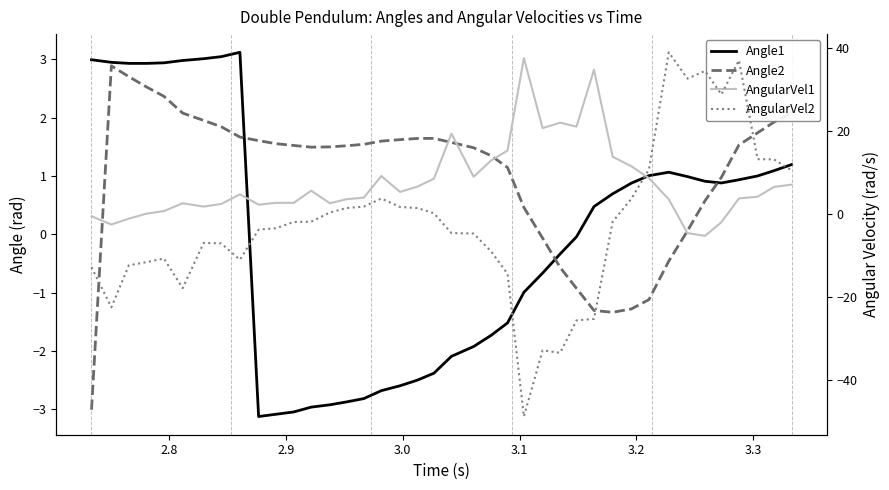

Reading left to right, what are all the values shown in this chart?

Angle1: 3.0	2.9	2.9	2.9	2.9	3.0	3.0	3.0	3.1	-3.1	-3.1	-3.0	-3.0	-2.9	-2.9	-2.8	-2.7	-2.6	-2.5	-2.4	-2.1	-1.9	-1.7	-1.5	-1.0	-0.7	-0.3	-0.0	0.5	0.7	0.9	1.0	1.1	1.0	0.9	0.9	0.9	1.0	1.1	1.2
Angle2: -3.0	2.9	2.7	2.5	2.4	2.1	2.0	1.8	1.7	1.6	1.6	1.5	1.5	1.5	1.5	1.5	1.6	1.6	1.6	1.6	1.6	1.5	1.3	1.1	0.5	-0.1	-0.6	-0.9	-1.3	-1.3	-1.3	-1.1	-0.5	0.1	0.6	1.0	1.5	1.7	1.9	2.1
AngularVel1: -0.6	-2.6	-1.2	0.0	0.6	2.5	1.7	2.3	4.7	2.2	2.6	2.6	5.5	2.5	3.5	3.9	9.1	5.2	6.5	8.4	19.3	8.9	12.8	15.2	37.5	20.6	21.9	21.0	34.6	13.7	11.4	8.6	3.5	-4.7	-5.4	-2.1	3.7	4.1	6.4	7.0
AngularVel2: -12.9	-22.5	-12.4	-11.7	-10.8	-17.9	-7.0	-7.2	-11.1	-3.8	-3.5	-2.0	-1.9	0.3	1.3	1.7	3.6	1.6	1.3	0.1	-4.7	-4.8	-9.1	-14.5	-48.8	-32.9	-33.5	-25.7	-25.3	-1.9	3.6	10.6	38.9	32.5	34.4	28.7	36.9	13.1	13.1	10.4